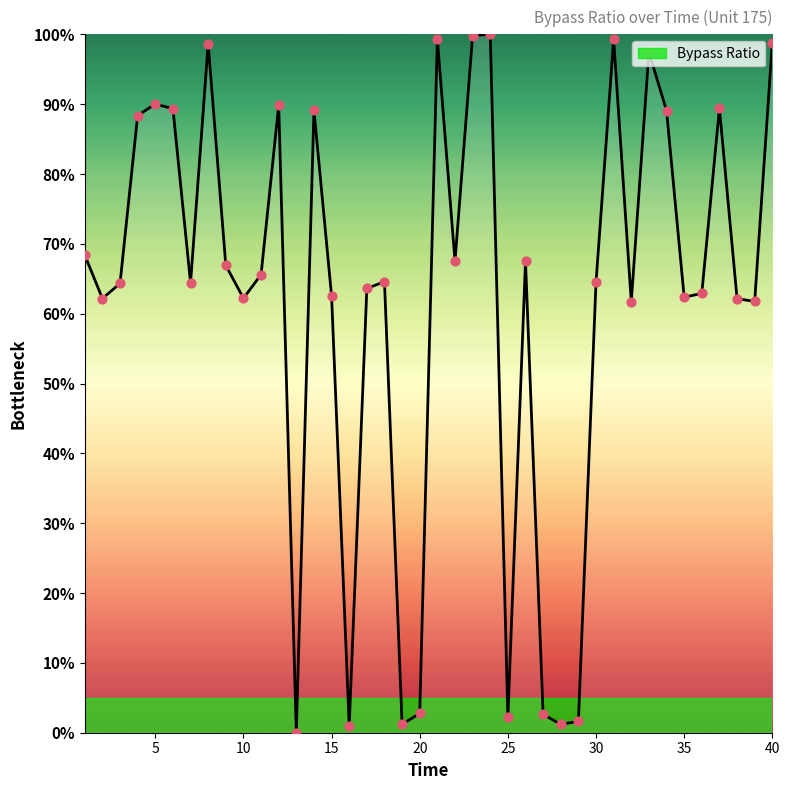

What is the maximum value shown in the chart?

100.0